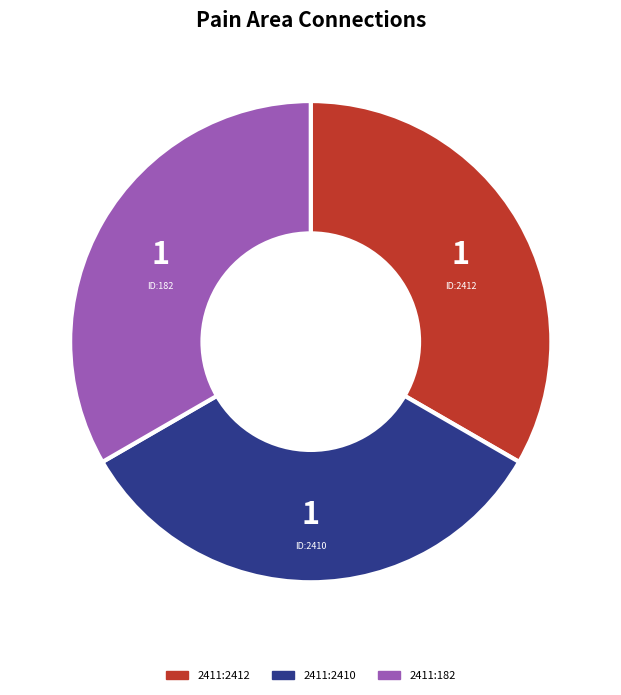

How many segments does this pie chart have?

3